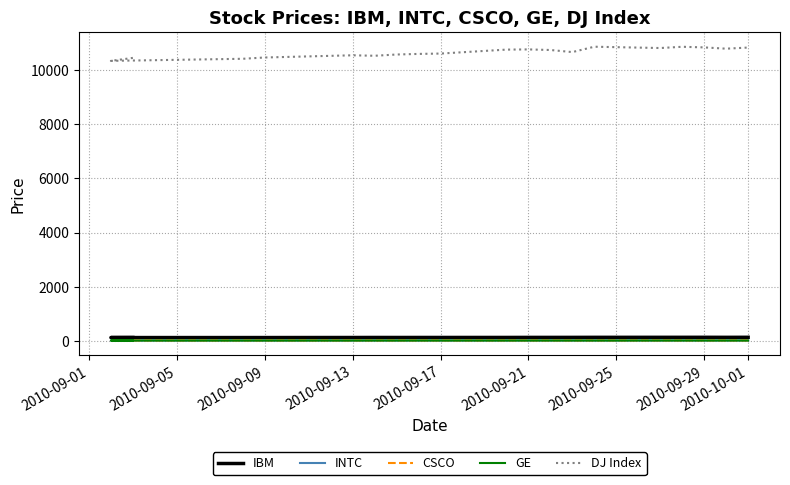

Is it true that GE equals 5.6 at 2010-09-01?

False